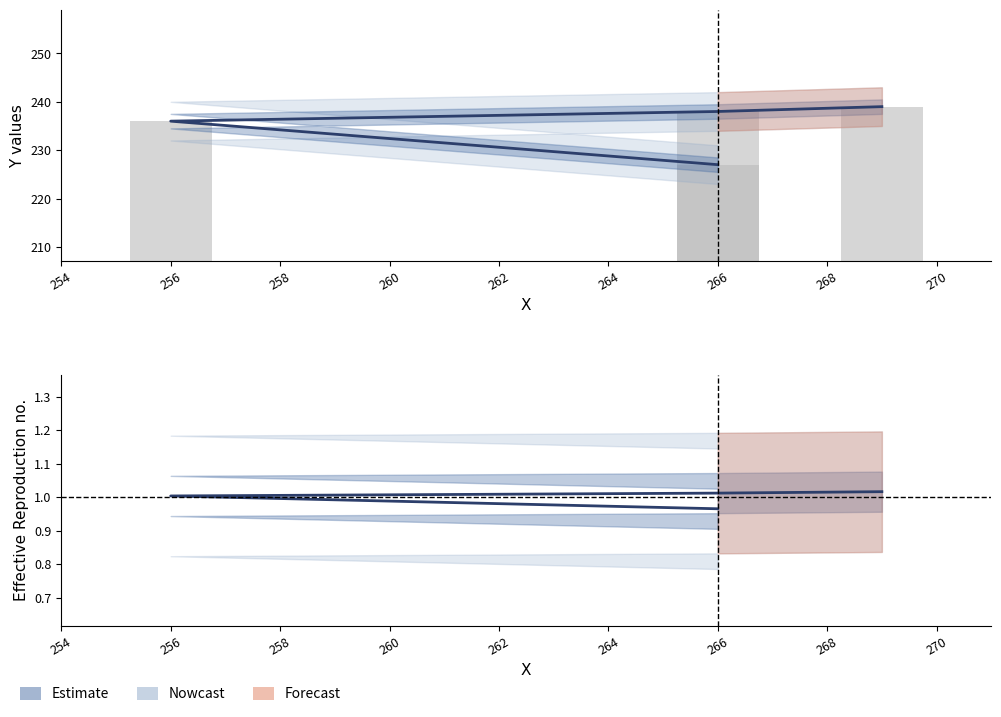

The Y (normalised) series shows 0.3 at 266. True or false?

False